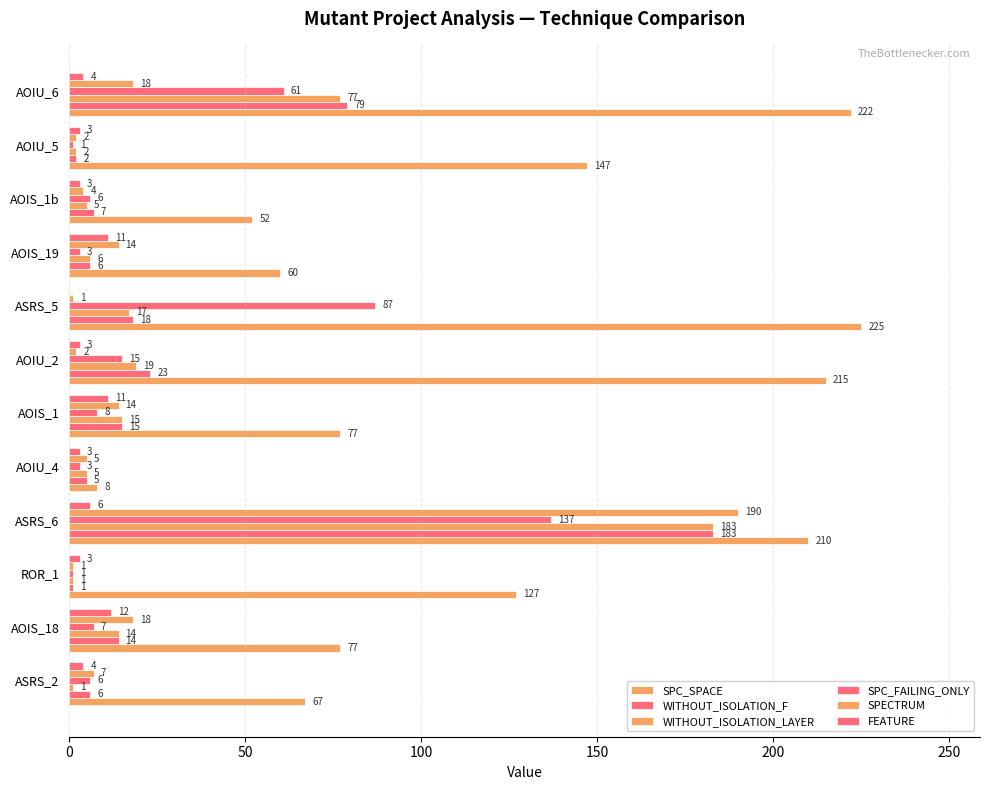

Count the number of data series in this chart.

6